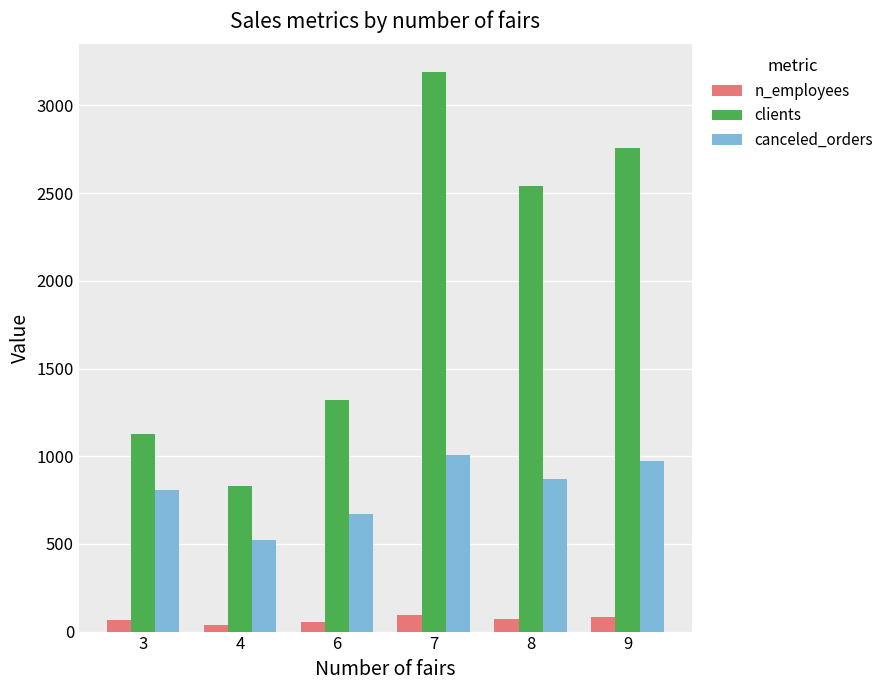

What is the value of the n_employees bar at the 3rd from the left?

55.0